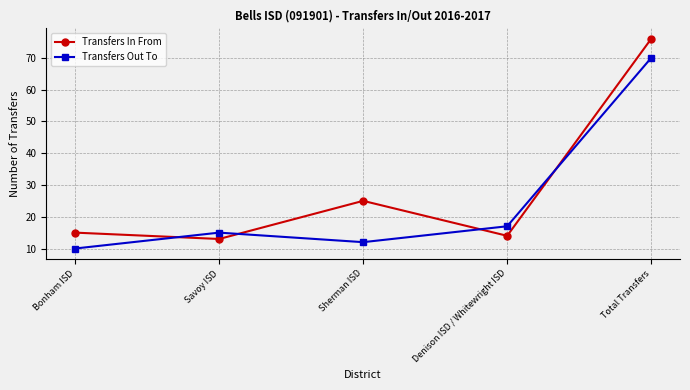

Where do Transfers In From and Transfers Out To first cross each other?

Bonham ISD and Savoy ISD